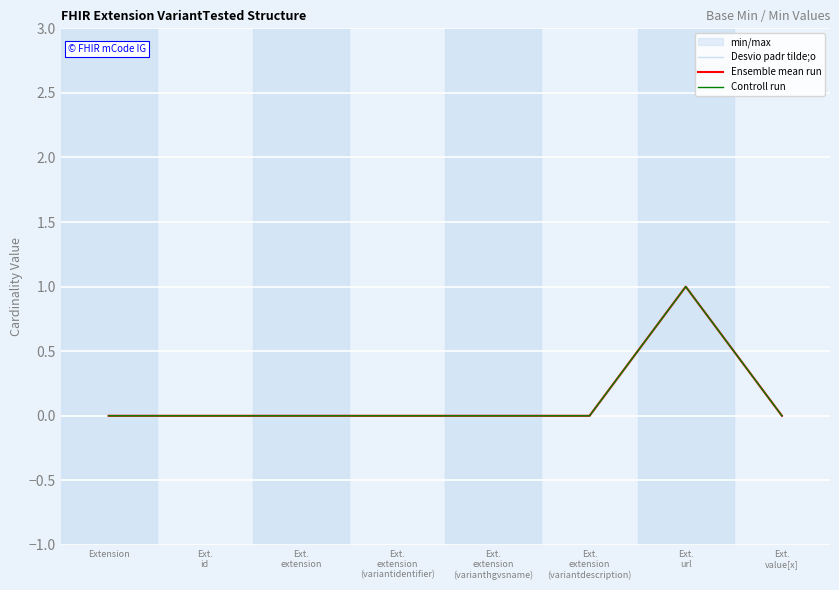

Reading left to right, extract all data points from this chart.

Desvio padr tilde;o: Extension=0	Ext.
id=0	Ext.
extension=0	Ext.
extension
(variantidentifier)=0	Ext.
extension
(varianthgvsname)=0	Ext.
extension
(variantdescription)=0	Ext.
url=1	Ext.
value[x]=0
Ensemble mean run: Extension=0	Ext.
id=0	Ext.
extension=0	Ext.
extension
(variantidentifier)=0	Ext.
extension
(varianthgvsname)=0	Ext.
extension
(variantdescription)=0	Ext.
url=1	Ext.
value[x]=0
Controll run: Extension=0	Ext.
id=0	Ext.
extension=0	Ext.
extension
(variantidentifier)=0	Ext.
extension
(varianthgvsname)=0	Ext.
extension
(variantdescription)=0	Ext.
url=1	Ext.
value[x]=0